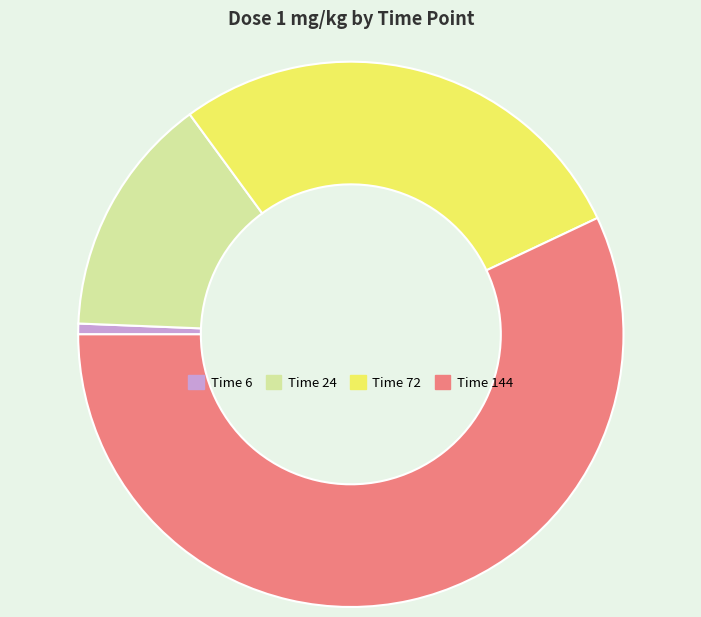

Which category accounts for the majority?

Time 144